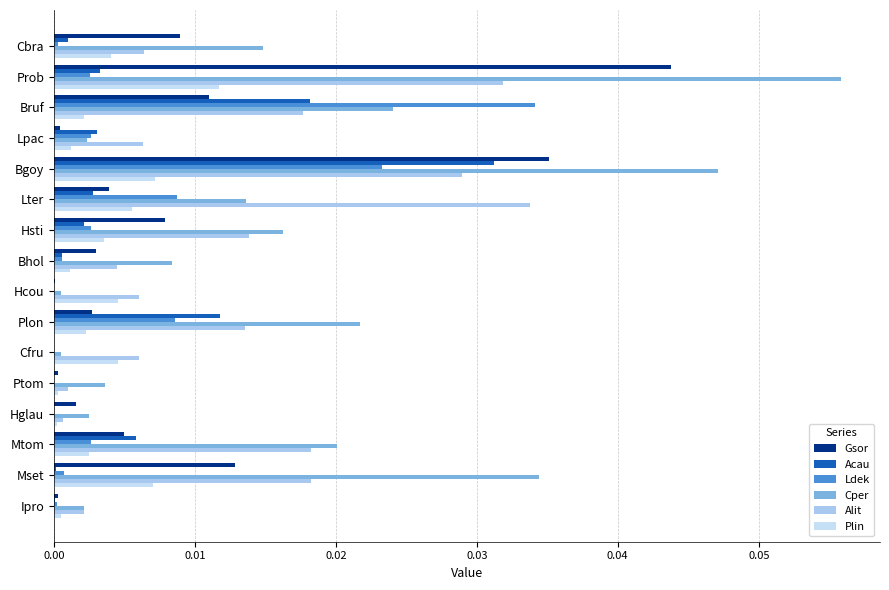

How many data points does each series have?

16